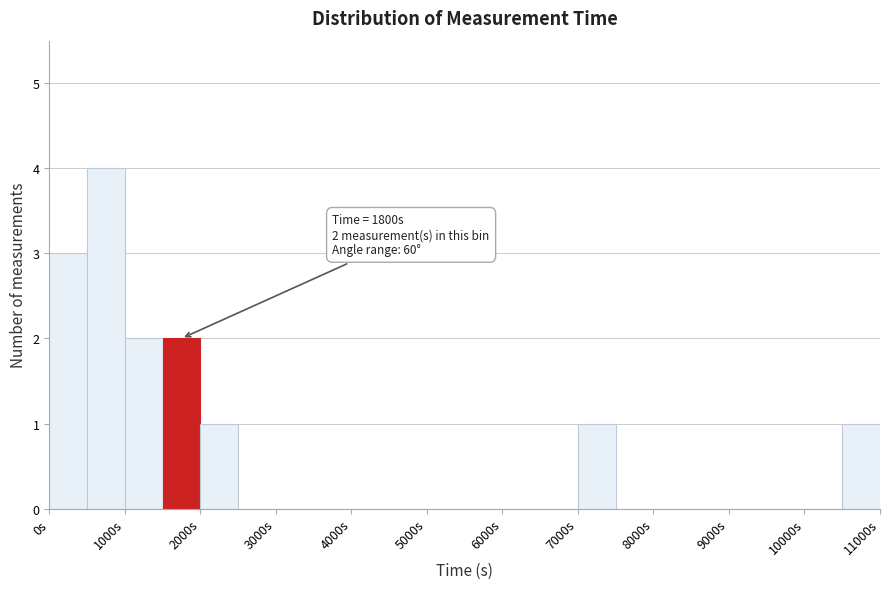

Which range on the x-axis has the tallest bar?

500 to 1000